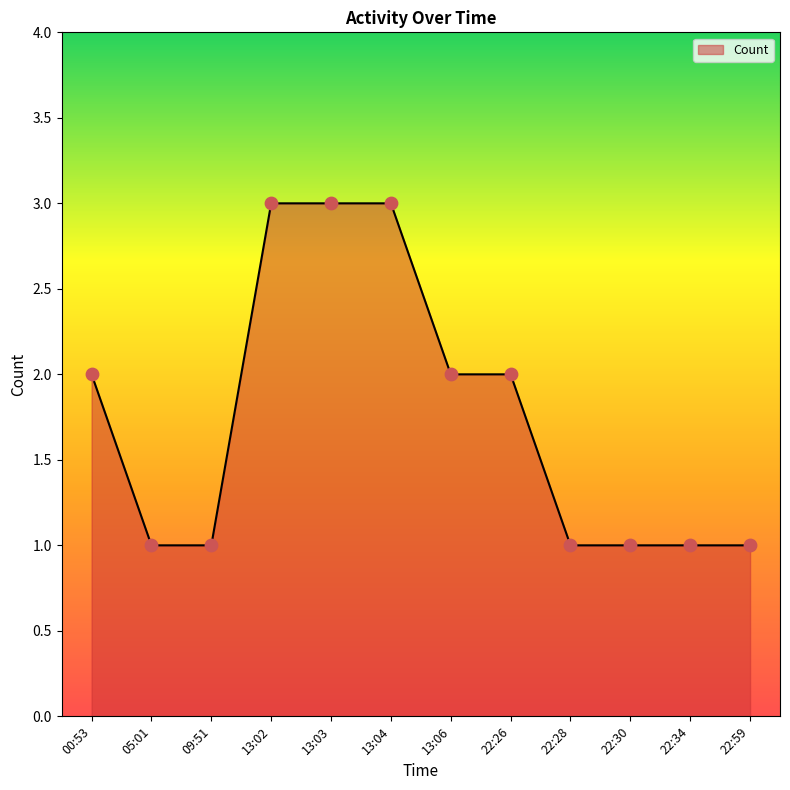

What is the change in value from 05:01 to 13:06?

+1